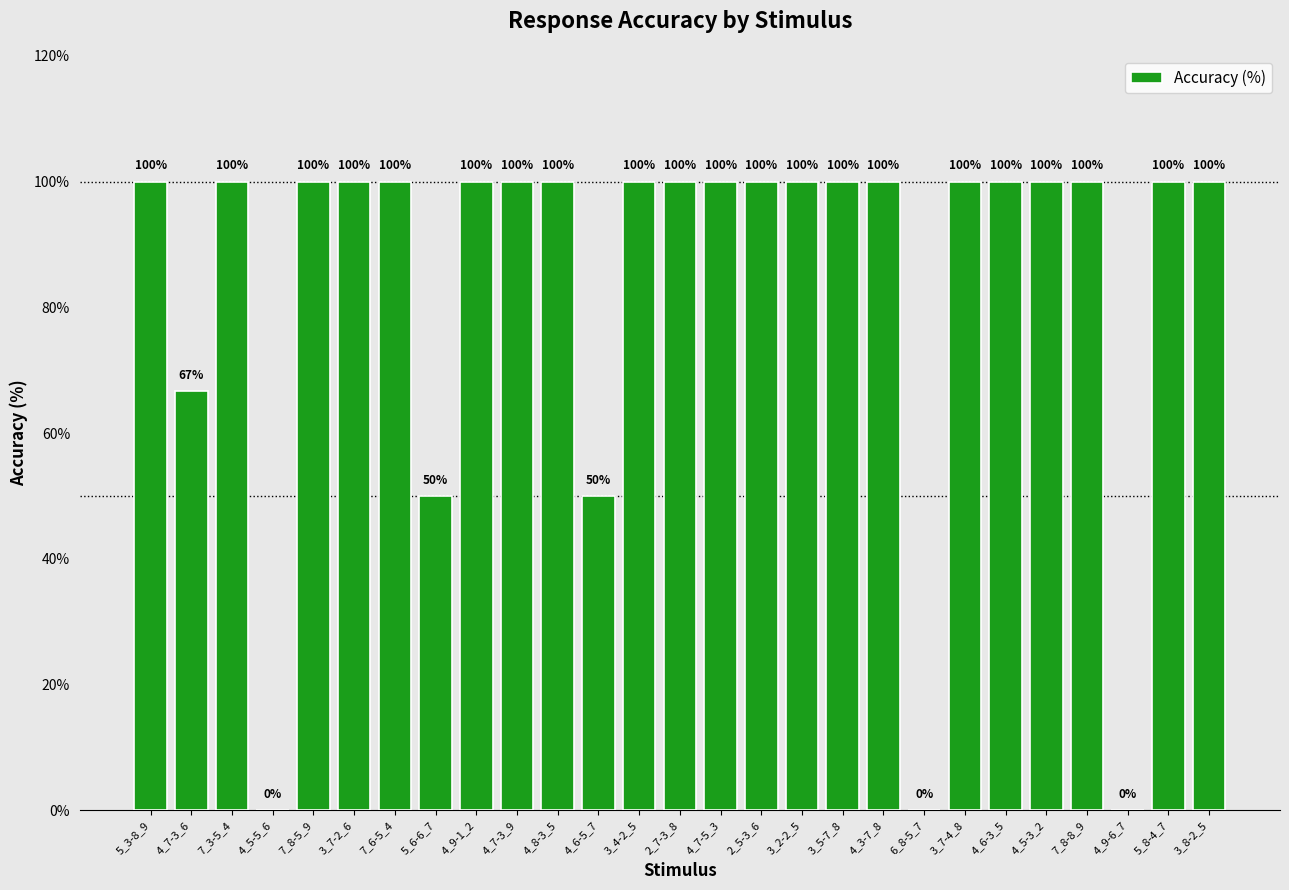

Count the number of categories in the chart.

27